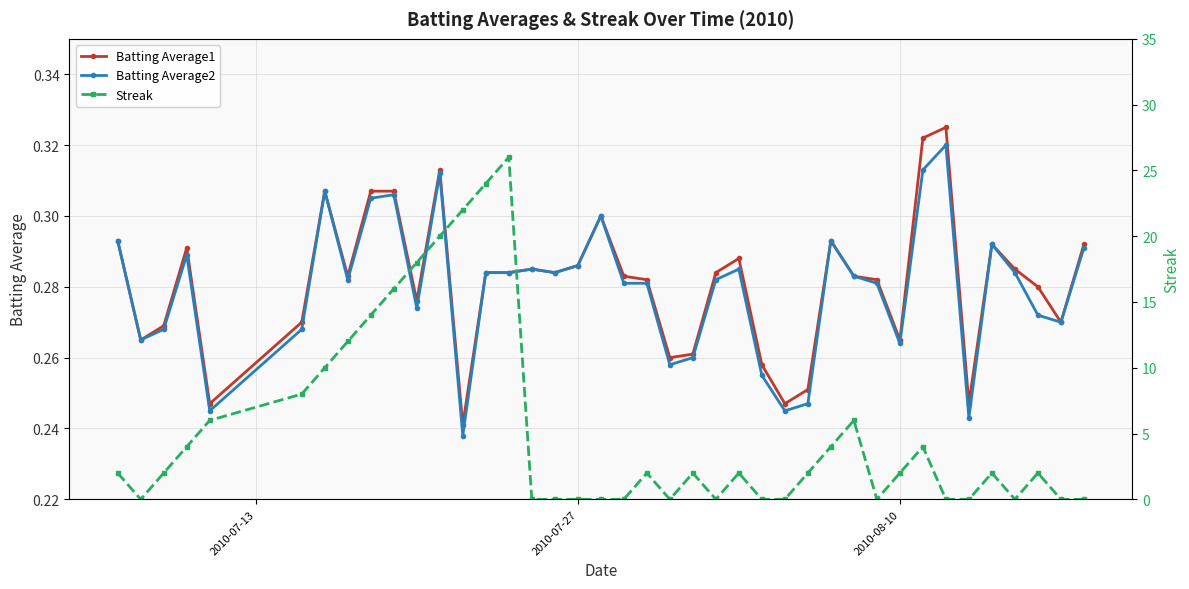

How many values in the Streak series are below 2?

16